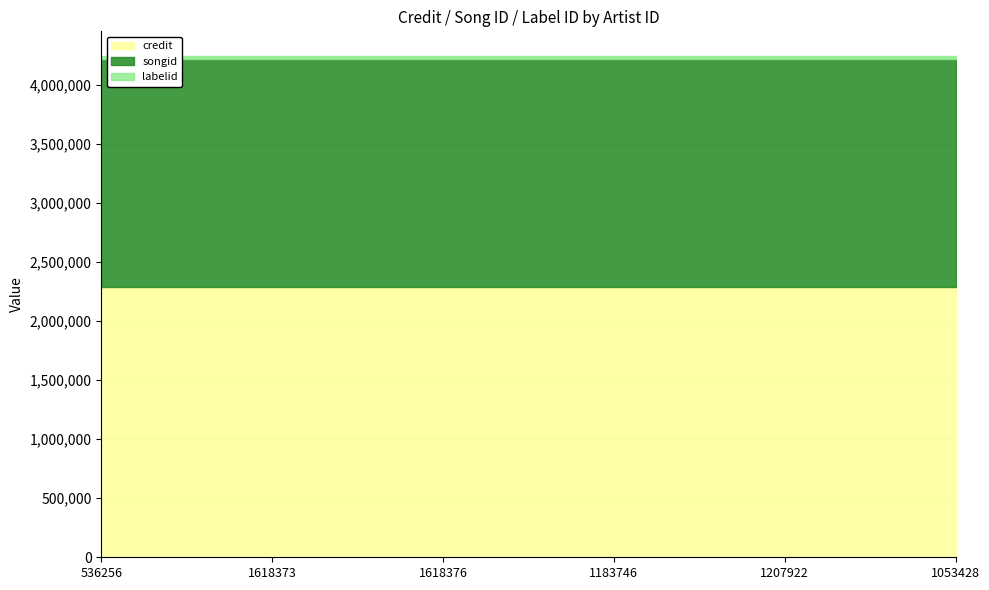

Is it true that credit equals 1490160 at 1053428?

False